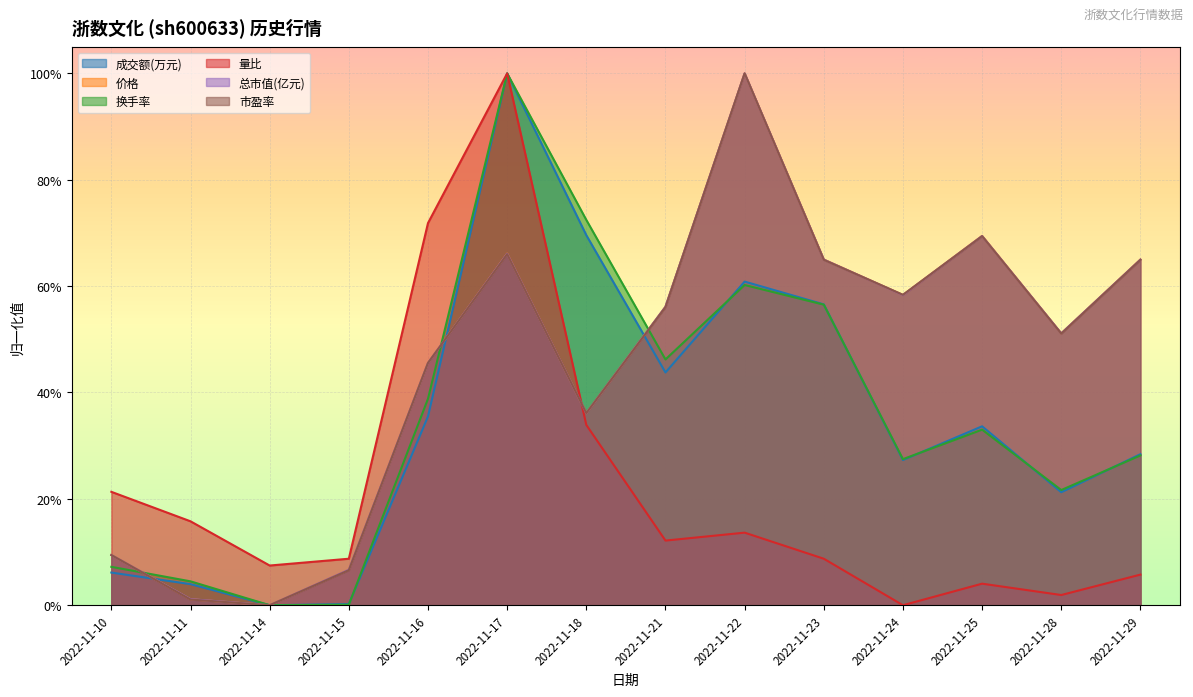

Which has a higher value, 2022-11-16 or 2022-11-25?

2022-11-16